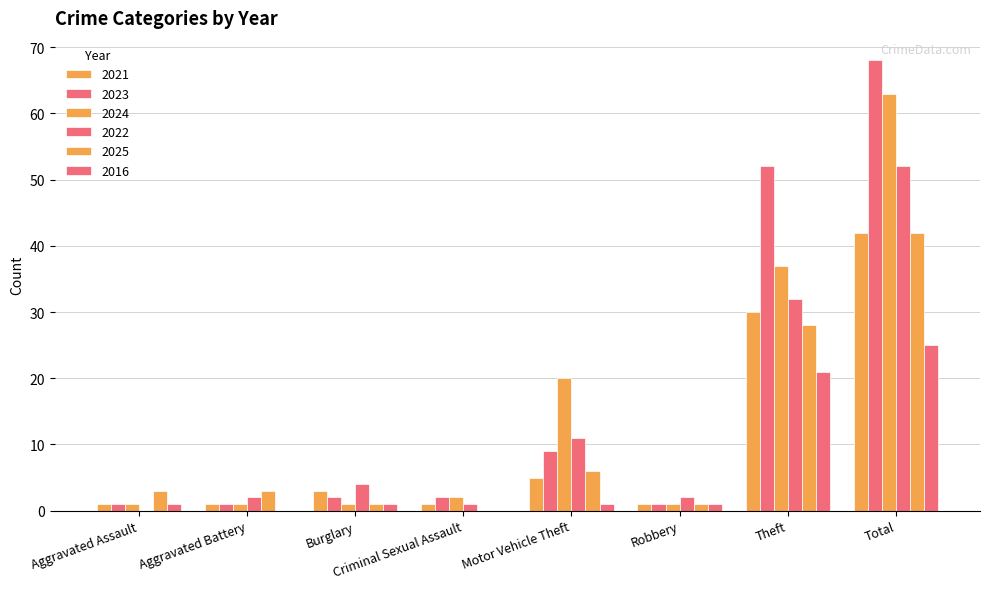

At which category is the sum across all series the highest?

Total